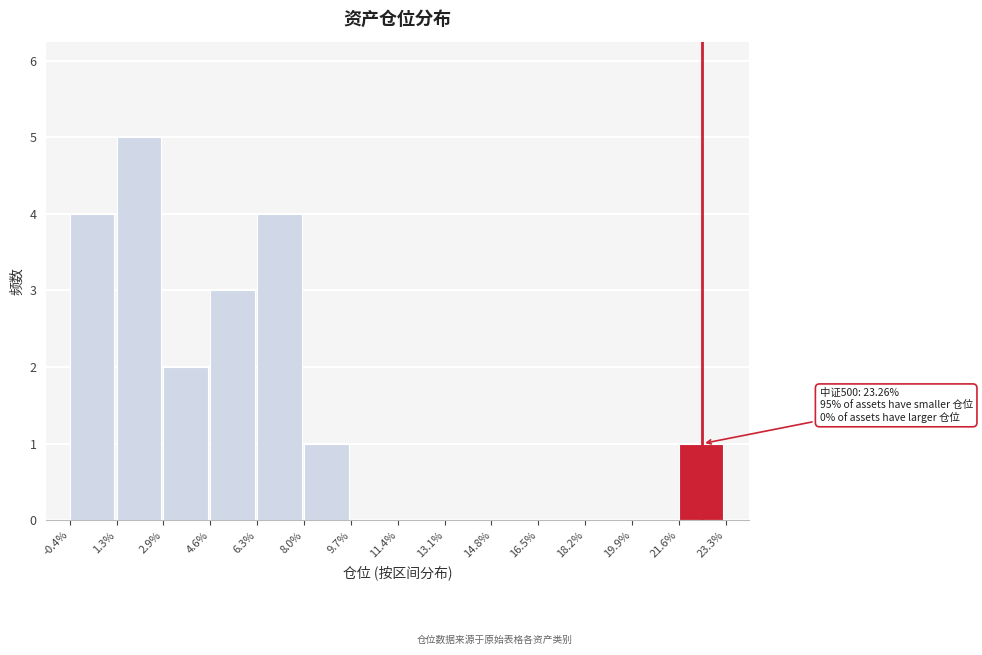

Reading right to left, transcribe all the data shown in this chart.

21.6%=1	19.9%=0	18.2%=0	16.5%=0	14.8%=0	13.1%=0	11.4%=0	9.7%=0	8.0%=1	6.3%=4	4.6%=3	2.9%=2	1.3%=5	-0.4%=4